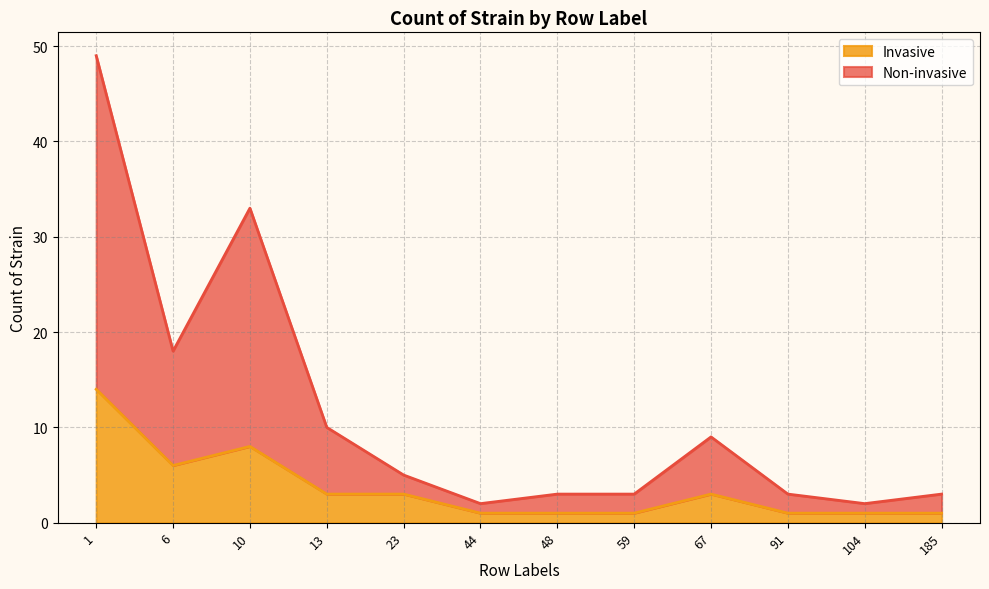

Which series changed the most between 23 and 104?

Non-invasive